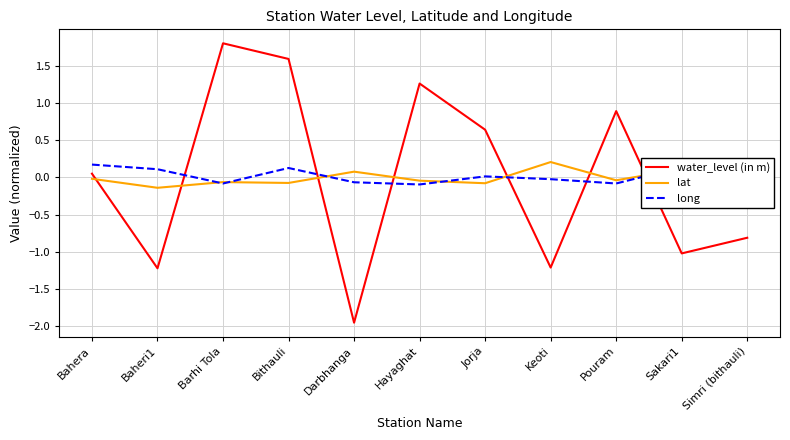

How many lines are shown in the chart?

3